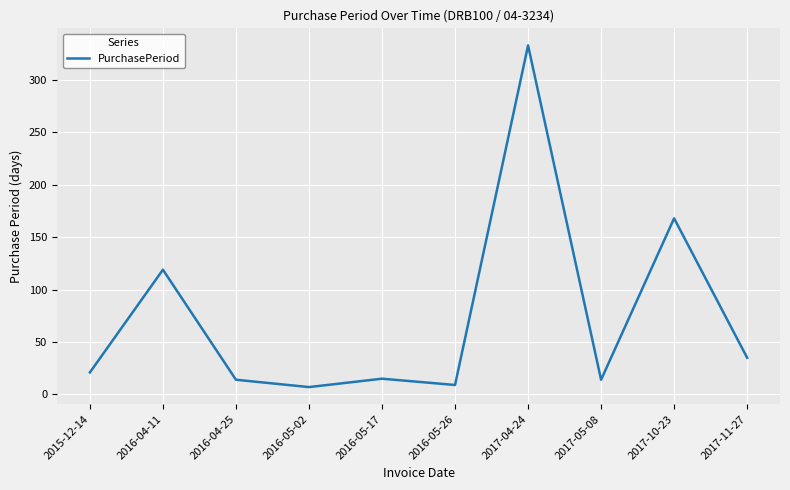

What value does the data have at 2015-12-14?

21